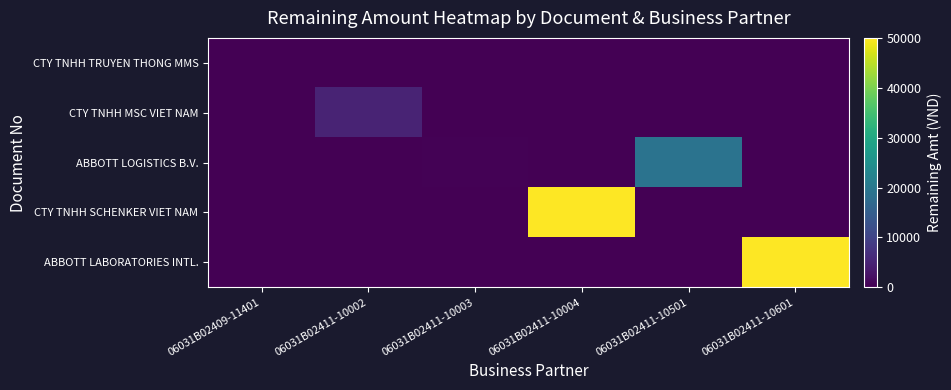

Which series has the largest range (max minus min)?

CTY TNHH SCHENKER VIET NAM